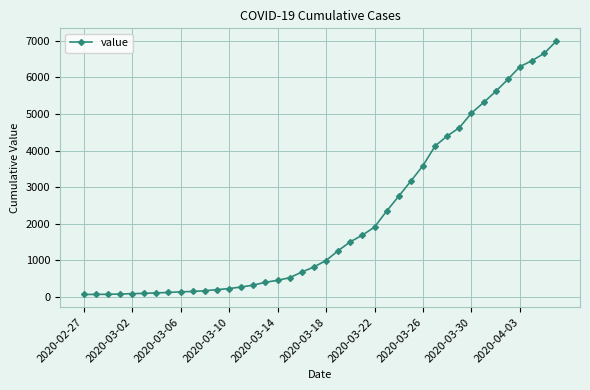

What is the difference between the second highest and minimum values?

6593